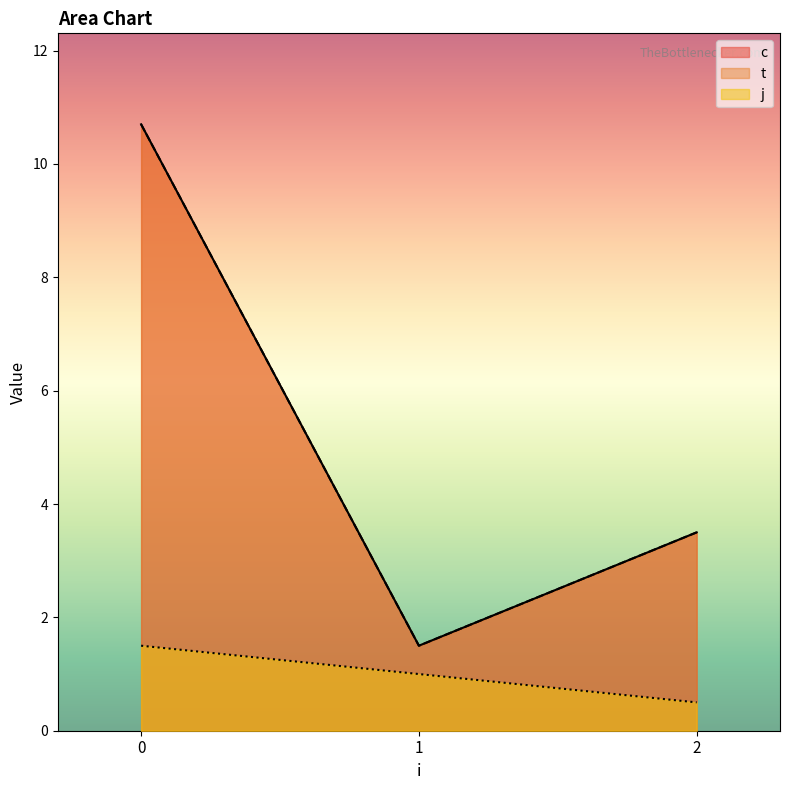

Does the chart display data point markers on the line(s)?

No